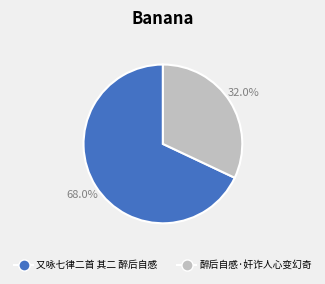

How many slices are in this pie chart?

2